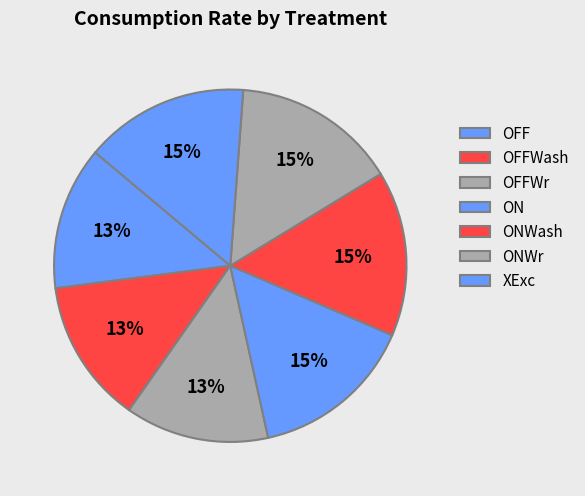

Between ONWr and XExc, which is larger?

ONWr